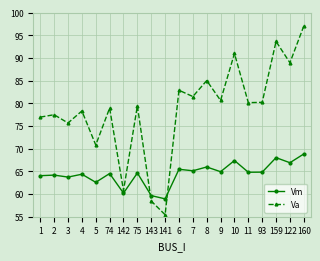

What is the total value across all series at 141?

114.4